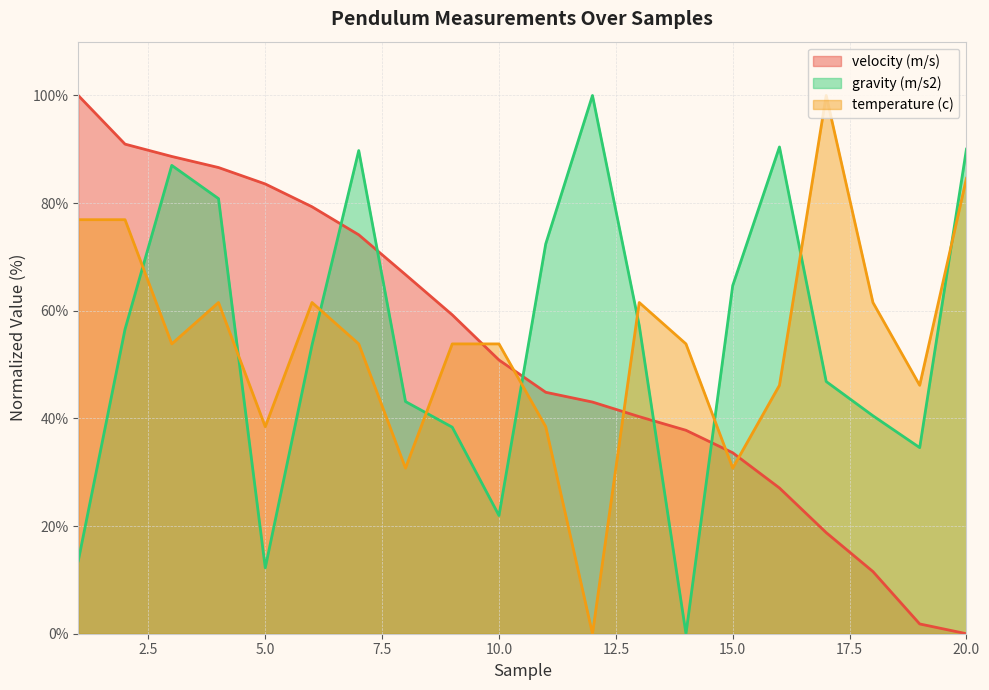

Rank the series by their average value, from highest to lowest.

gravity (m/s2), temperature (c), velocity (m/s)